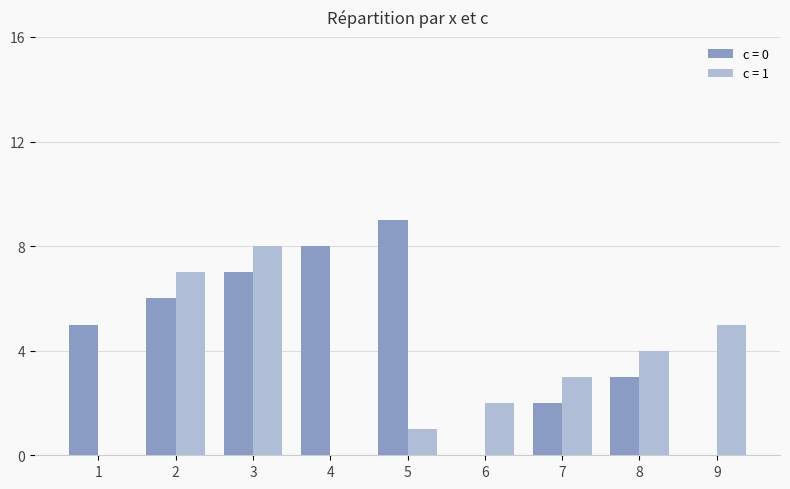

What is the spread (max minus min) of values at 8?

1